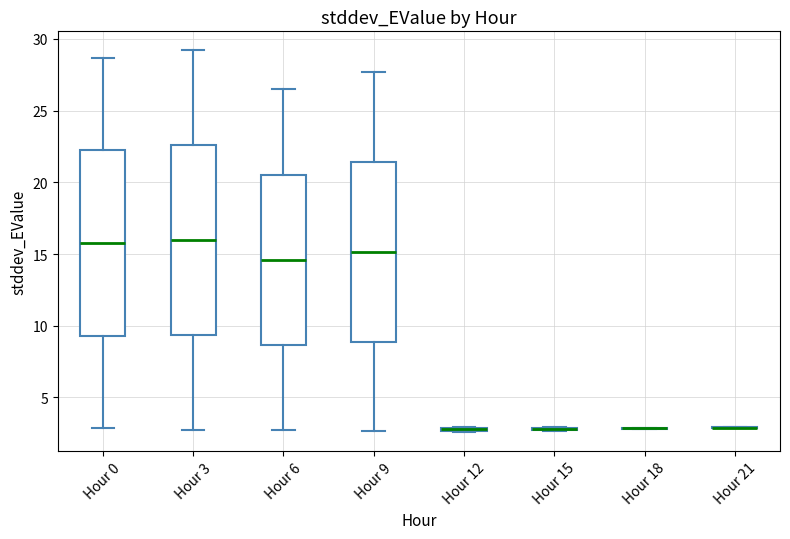

Reading left to right, transcribe this box plot: for each box, give where its median line is, the range the box spans, and where its two whiskers end, as read against the y-axis. The values are not printed on the chart, so give them approximately, as read against the axis.

Hour 0: median 16.0, box 9.5 to 22.0, whiskers 3.0 to 28.5
Hour 3: median 16.0, box 9.5 to 22.5, whiskers 2.5 to 29.0
Hour 6: median 14.5, box 8.5 to 20.5, whiskers 2.5 to 26.5
Hour 9: median 15.0, box 9.0 to 21.5, whiskers 2.5 to 27.5
Hour 12: box collapsed to a line at 3.0, whiskers 2.5 to 3.0
Hour 15: box collapsed to a line at 3.0, whiskers 2.5 to 3.0
Hour 18: box collapsed to a line at 3.0, whiskers 3.0 to 3.0
Hour 21: box collapsed to a line at 3.0, whiskers 3.0 to 3.0